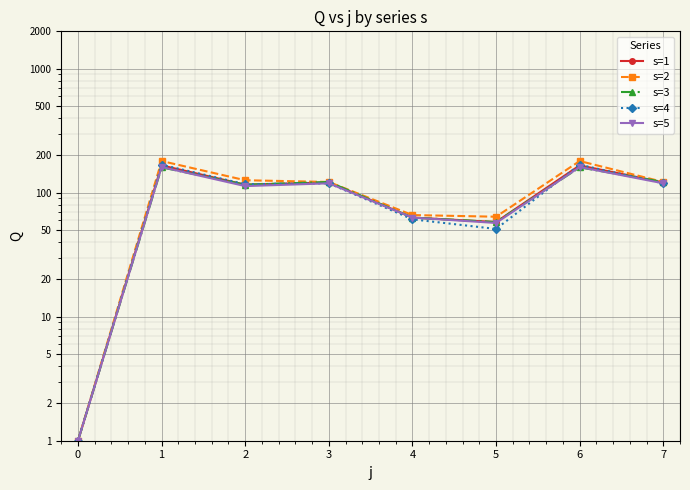

What are all the series names shown in the legend?

s=1, s=2, s=3, s=4, s=5